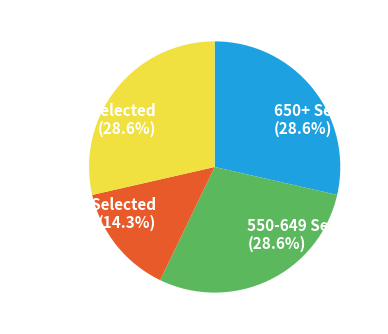

Is the sum of 650+ Selected and 550-649 Selected greater than half?

Yes